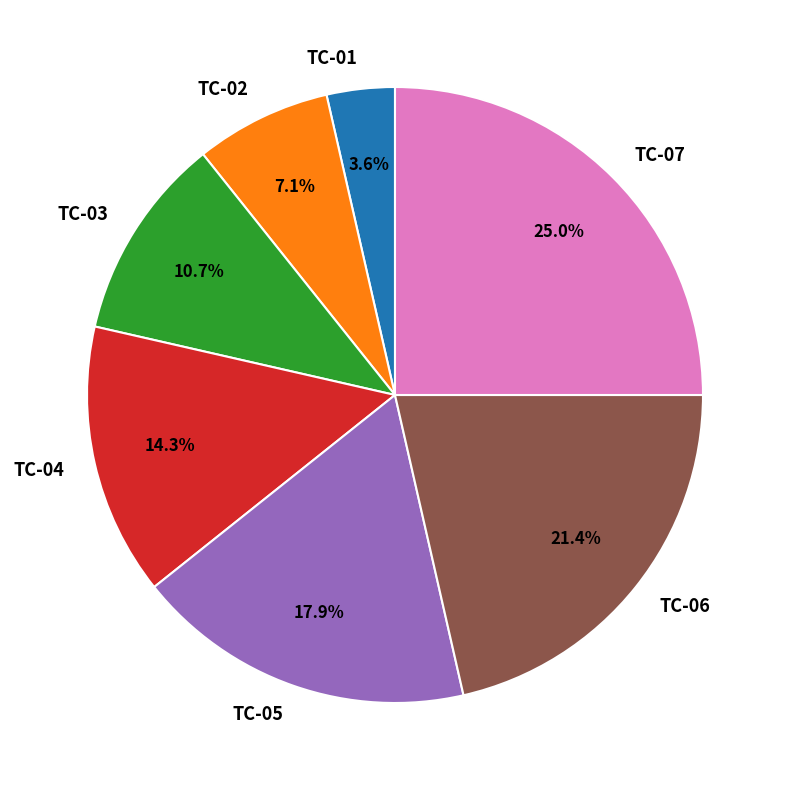

To the nearest percent, what is the difference between the largest and smallest slice percentages?

21%